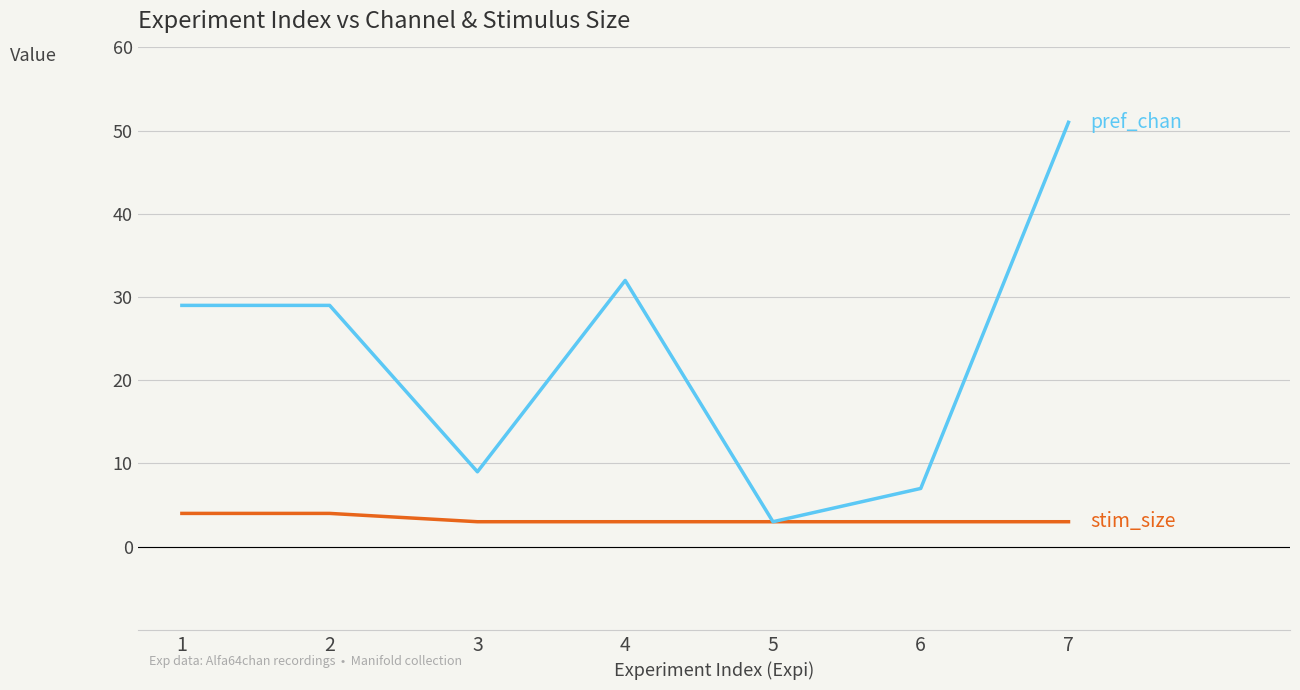

Reading left to right, extract all data points from this chart.

stim_size: 1=4	2=4	3=3	4=3	5=3	6=3	7=3
pref_chan: 1=29	2=29	3=9	4=32	5=3	6=7	7=51